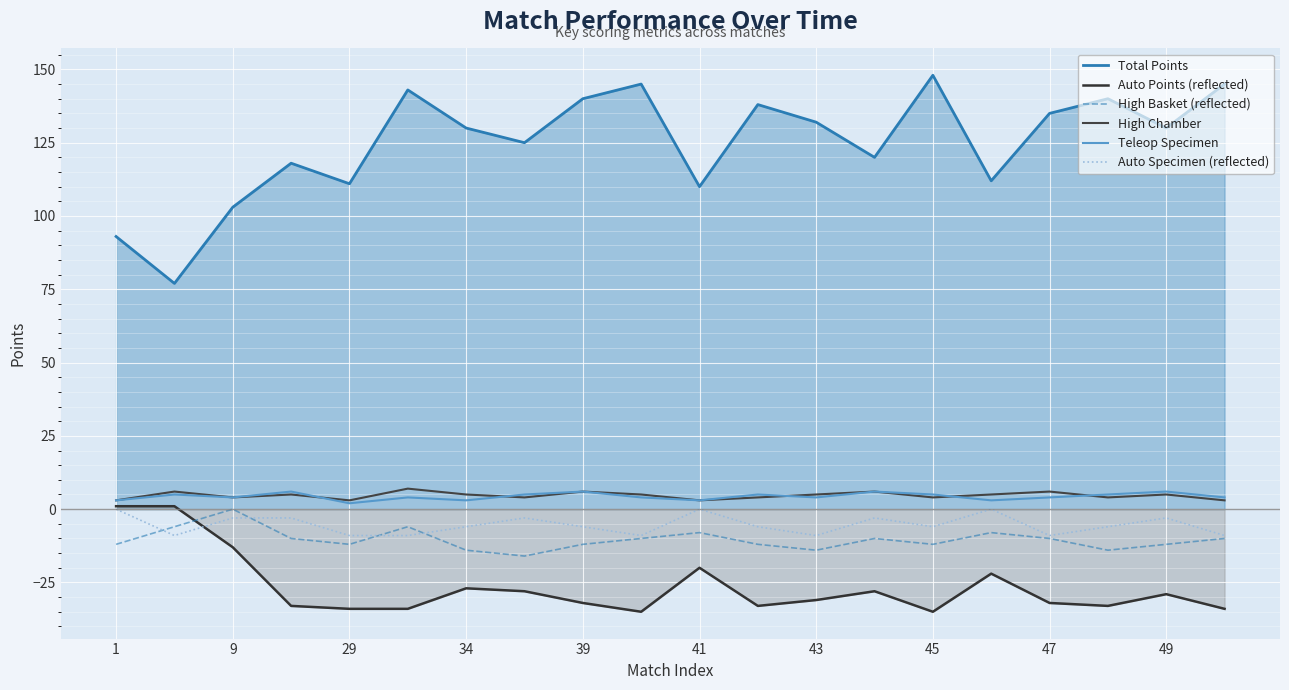

Which series has the widest spread of values?

Total Points